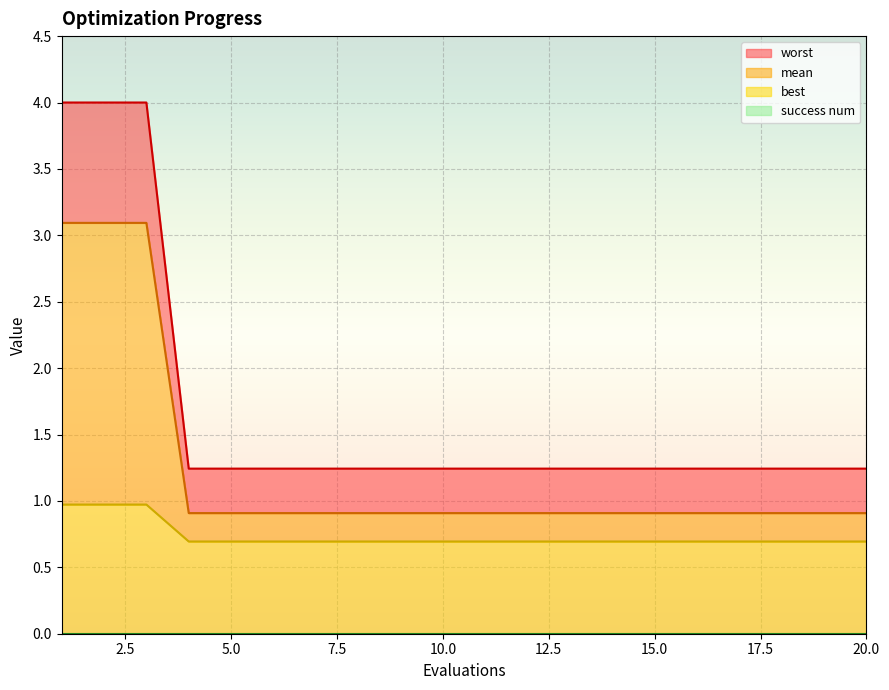

The value of worst at 7 is 0.7. True or false?

True